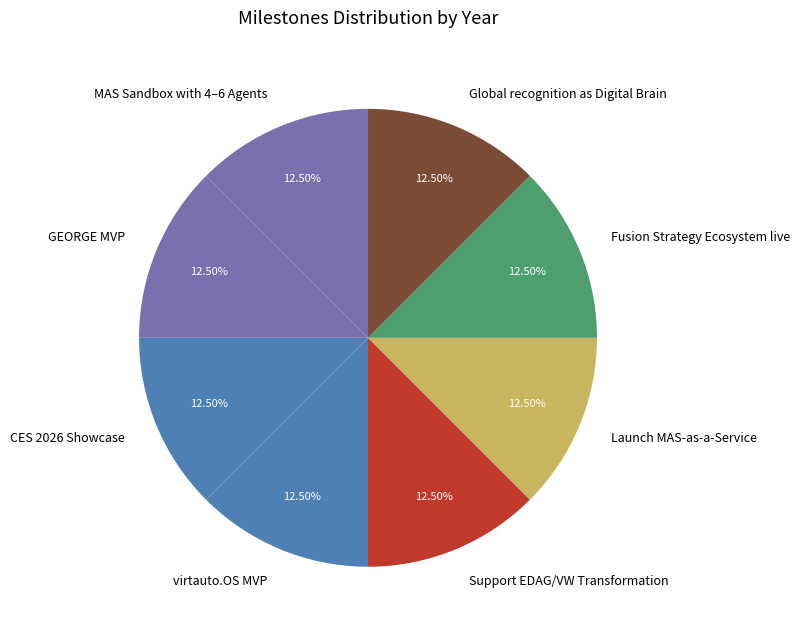

Do Fusion Strategy Ecosystem live and virtauto.OS MVP together represent more than half of the pie?

No